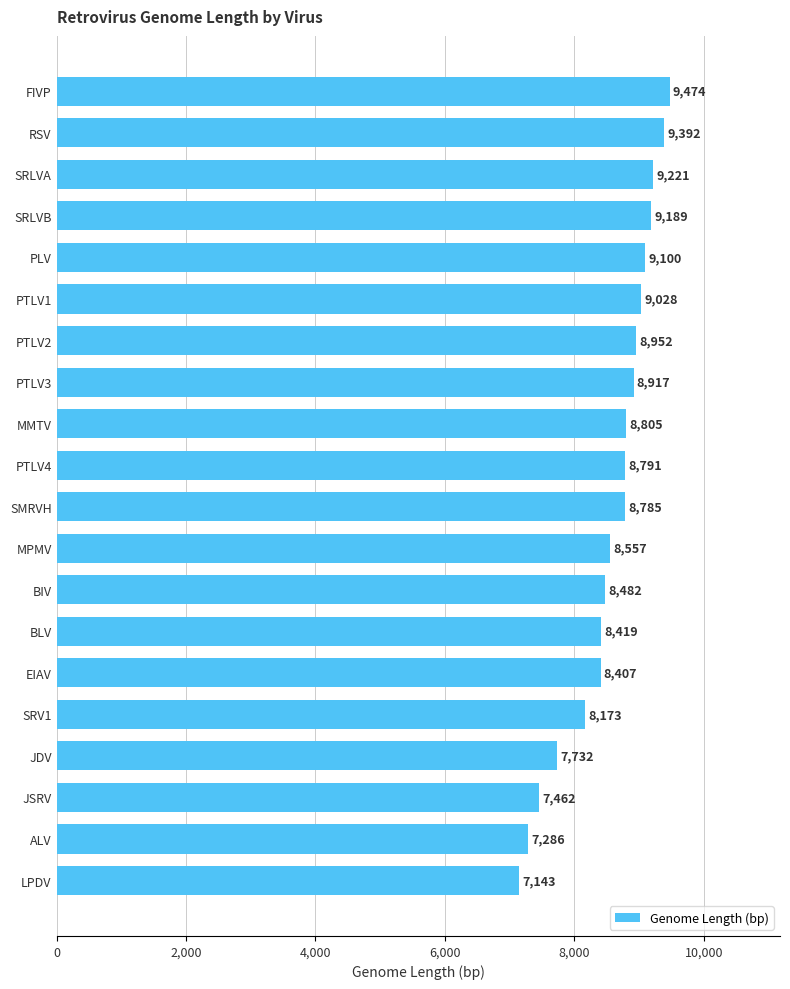

How many values are below 8791?

10